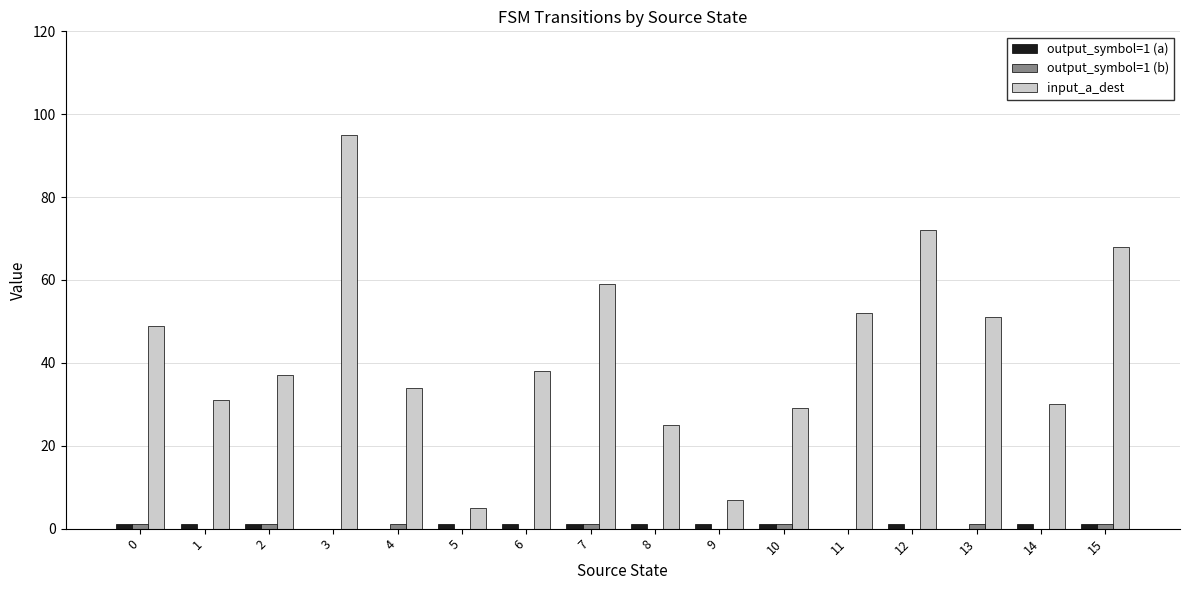

The value of input_a_dest at 10 is 51. True or false?

False